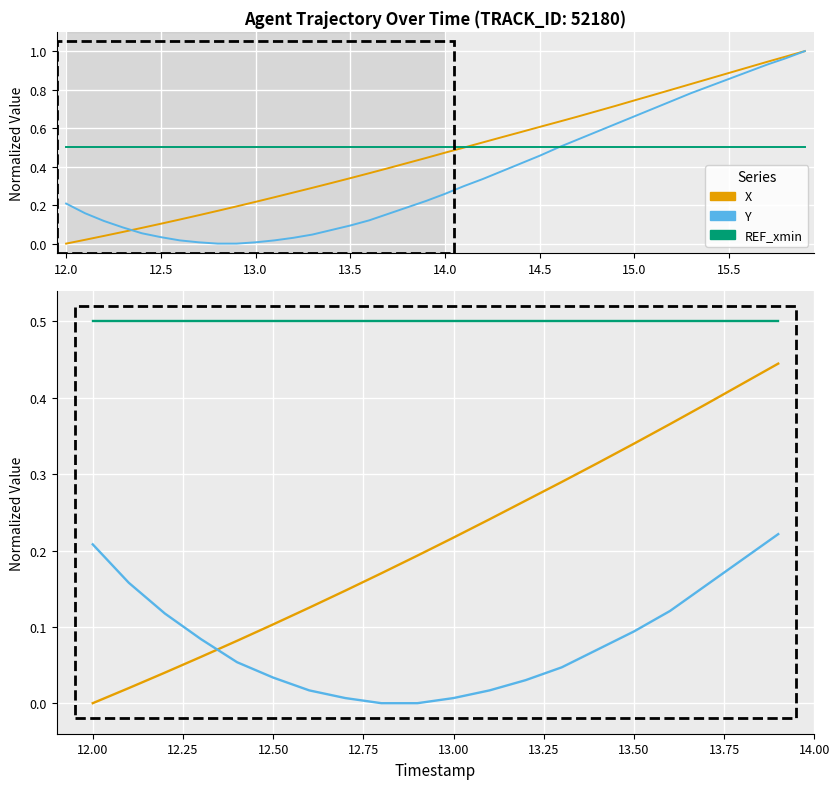

The REF_xmin series shows 0.3 at 12.50. True or false?

False